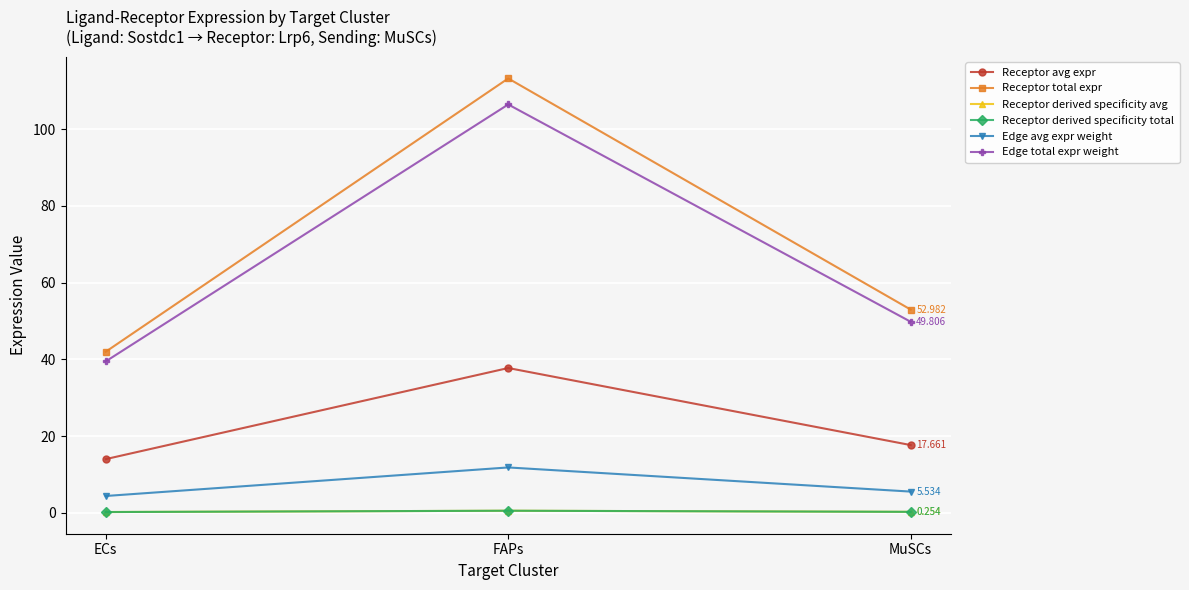

What is the highest value of the Receptor avg expr series?

37.7